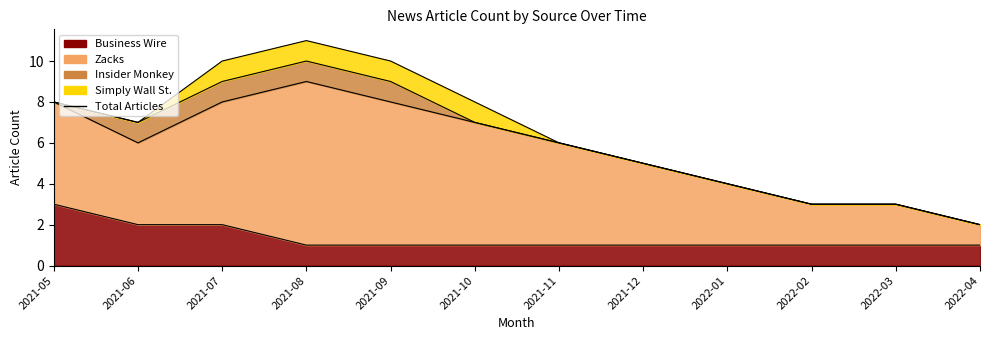

True or false: Business Wire and Insider Monkey cross at least once.

False